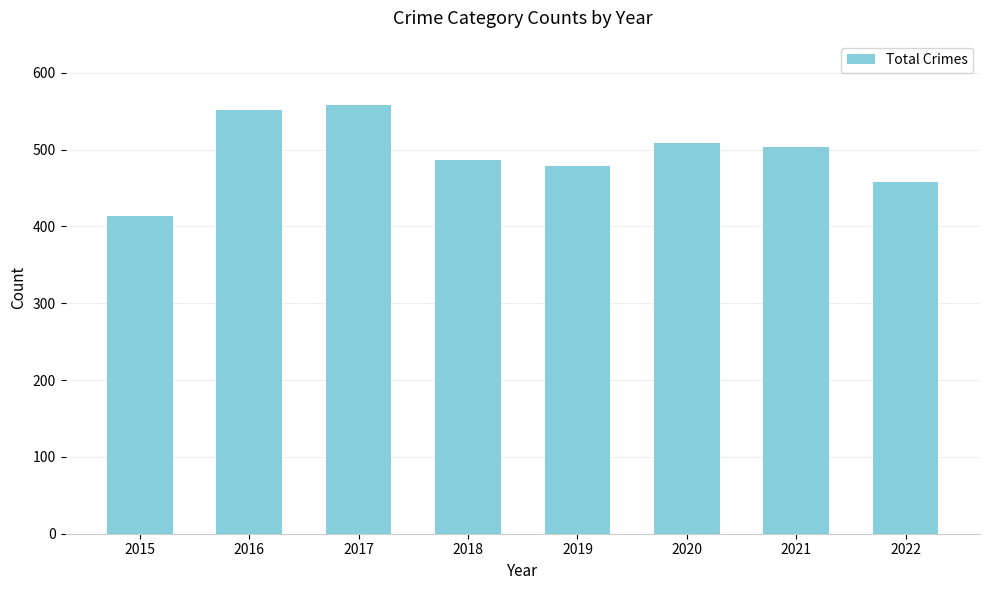

Does the chart contain any negative values?

No